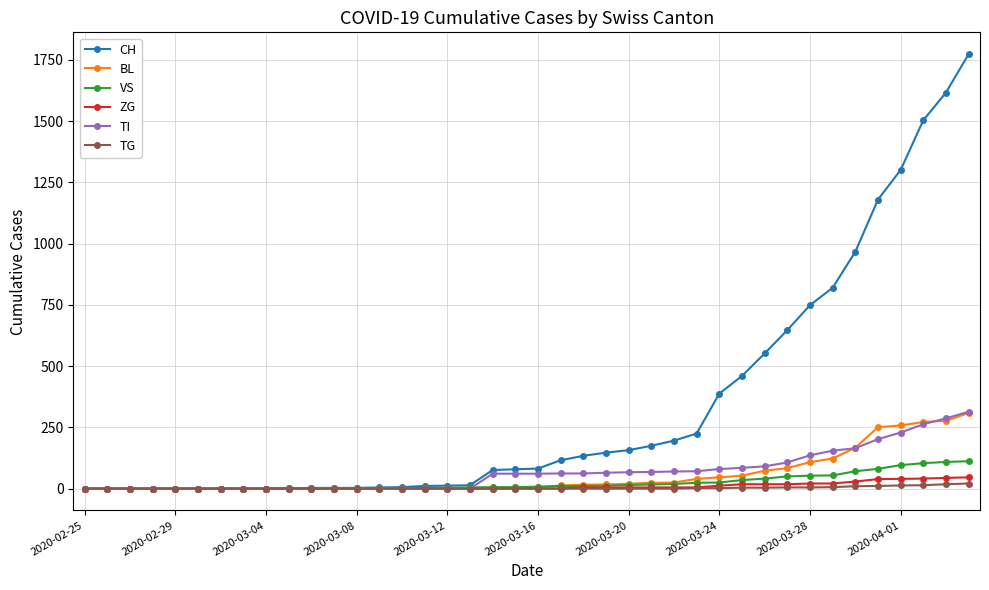

What is the difference between the maximum and second lowest values in the ZG series?

46